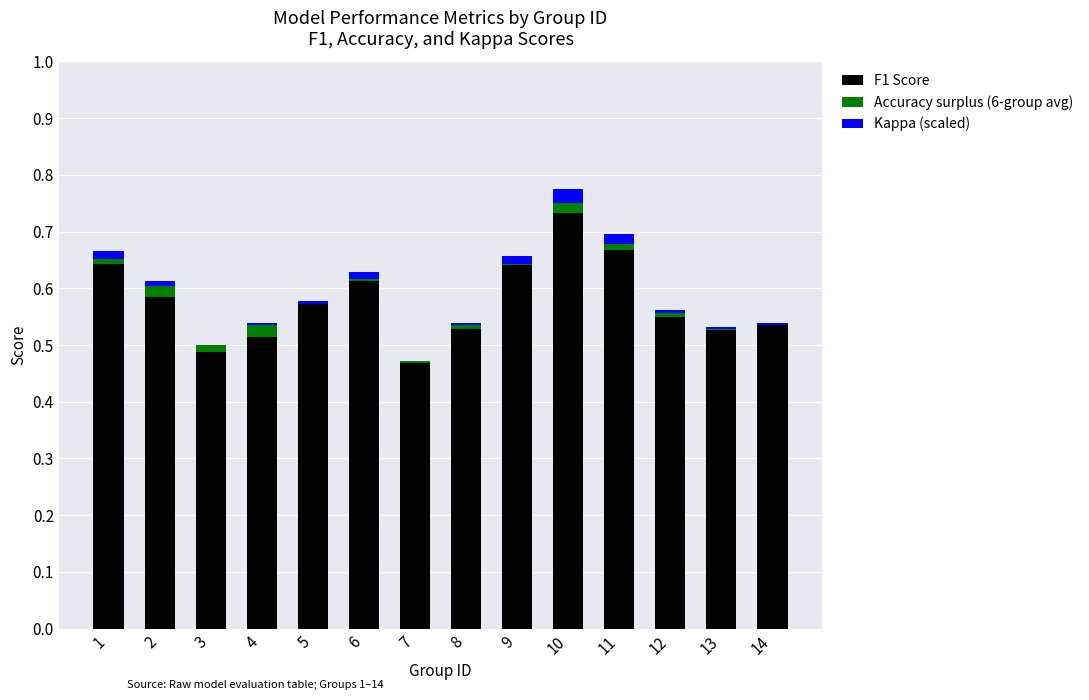

Are the bars horizontal?

No